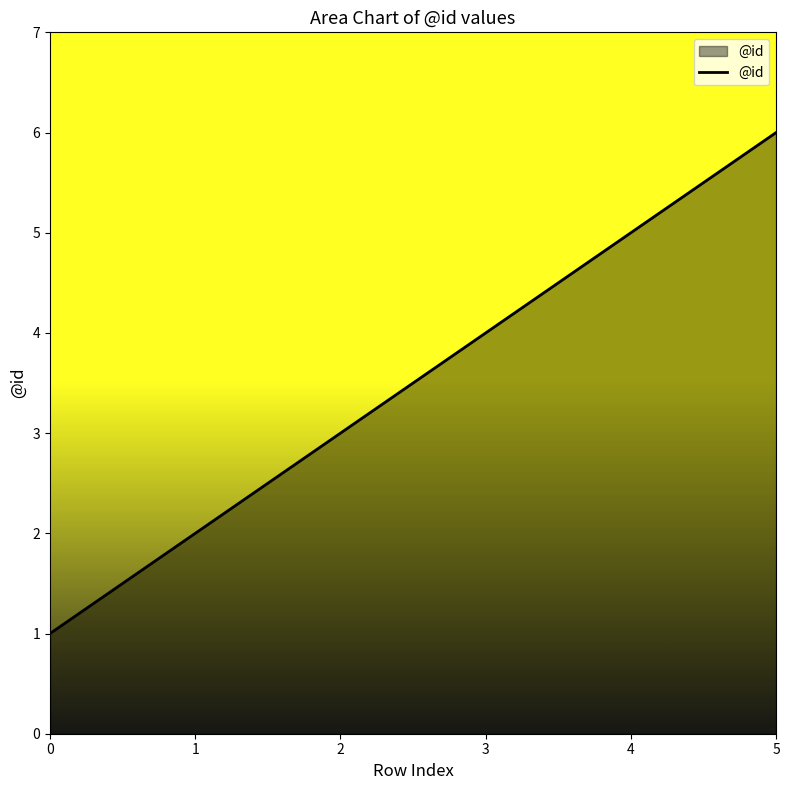

List the labels in order of value, smallest first.

0, 1, 2, 3, 4, 5